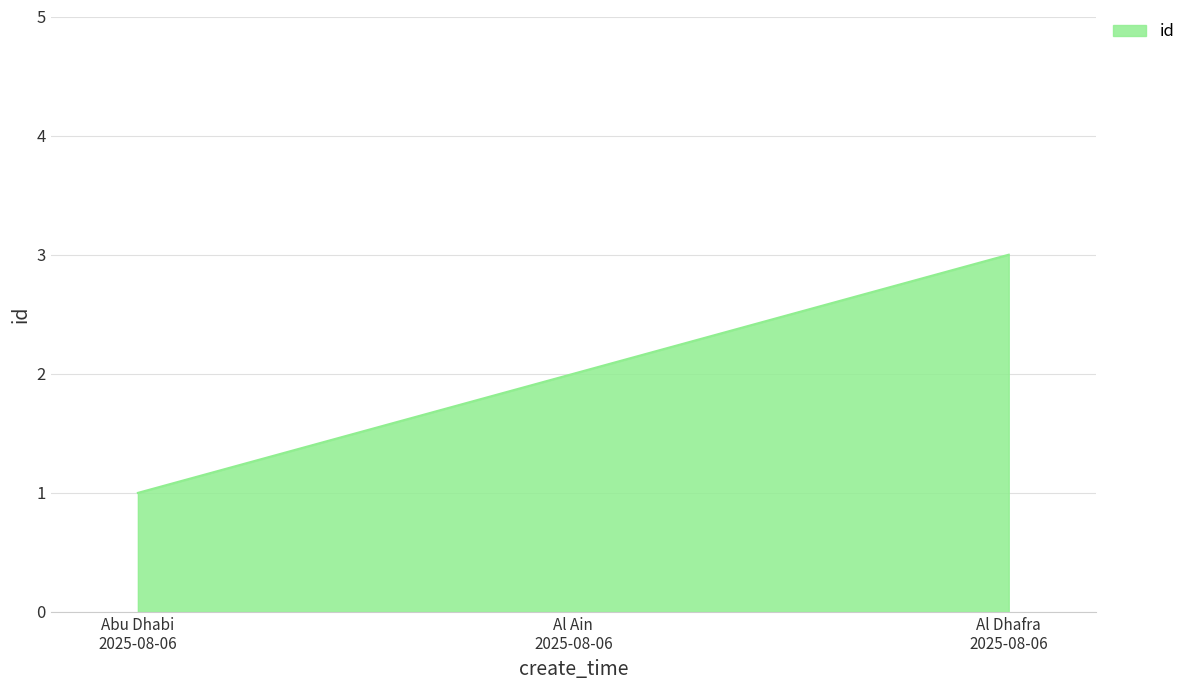

Rank the categories by value from highest to lowest.

Al Dhafra
2025-08-06, Al Ain
2025-08-06, Abu Dhabi
2025-08-06